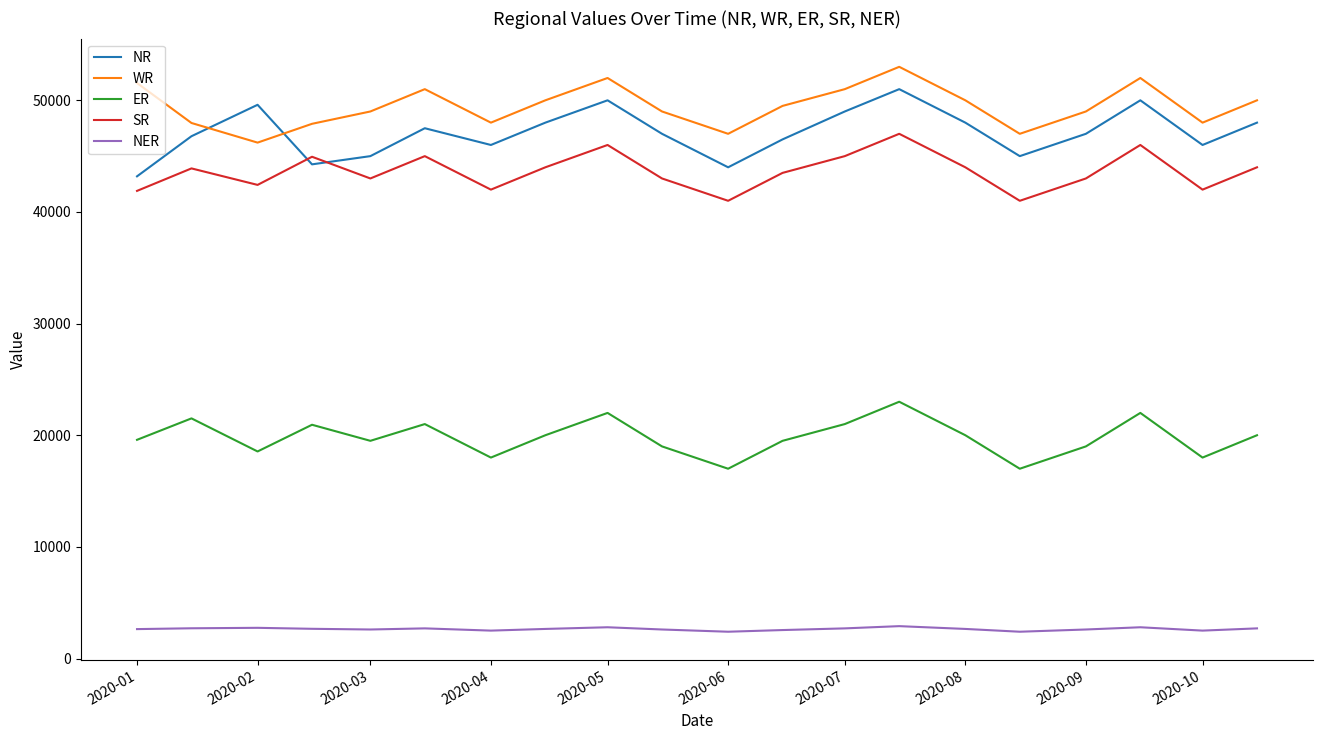

At how many categories does at least one series exceed 7545?

20